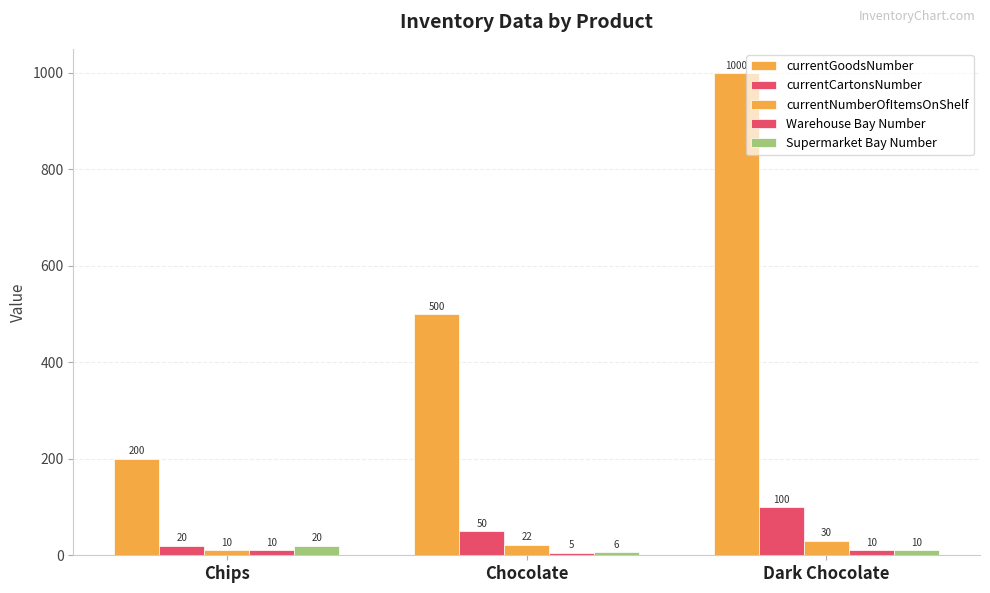

The value of Supermarket Bay Number at Chocolate is 3. True or false?

False